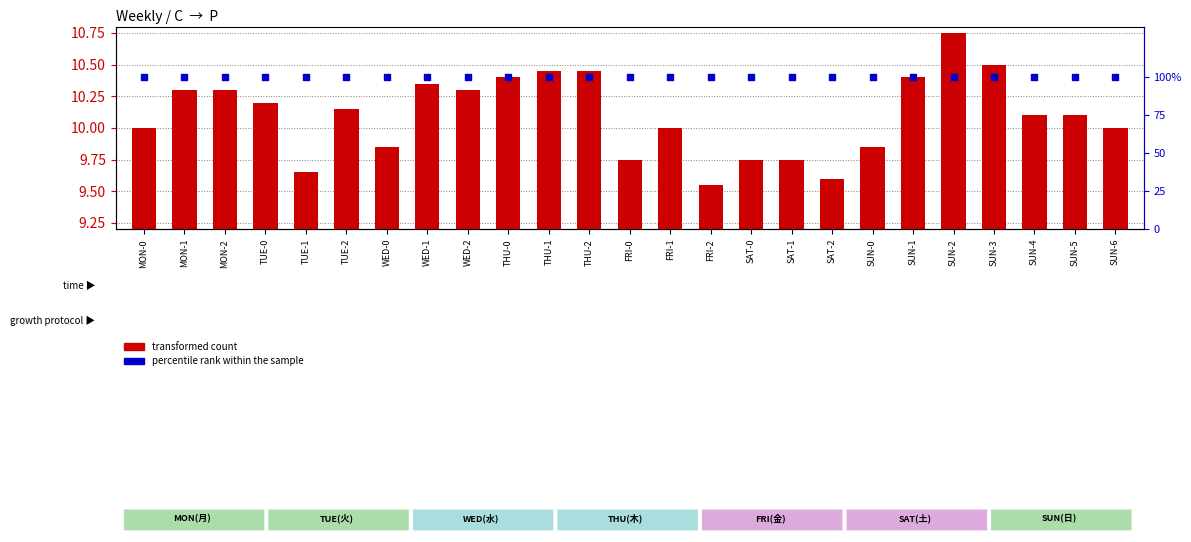

At how many categories does at least one series exceed 19?

25